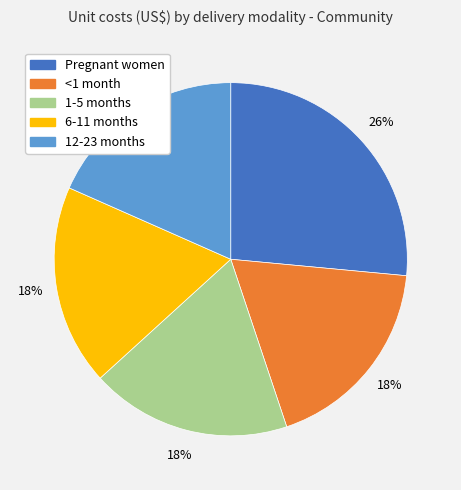

Does 1-5 months represent more than half of the total?

No